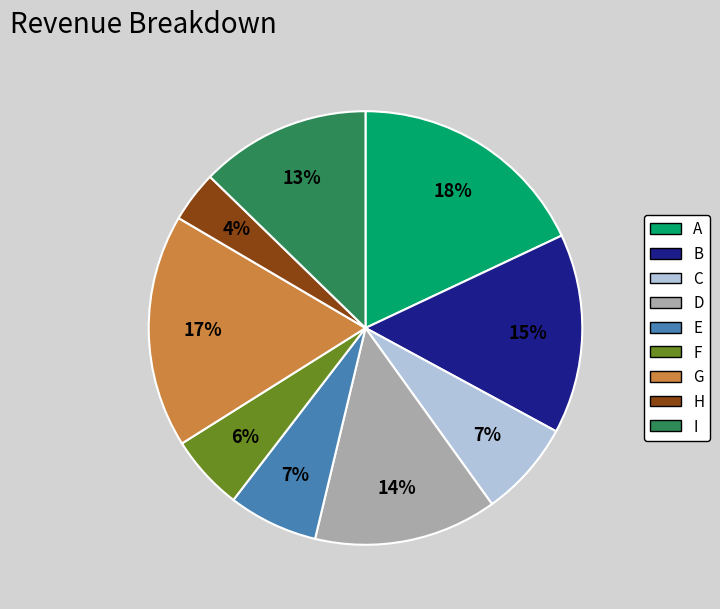

To the nearest percent, what portion does A represent?

18%